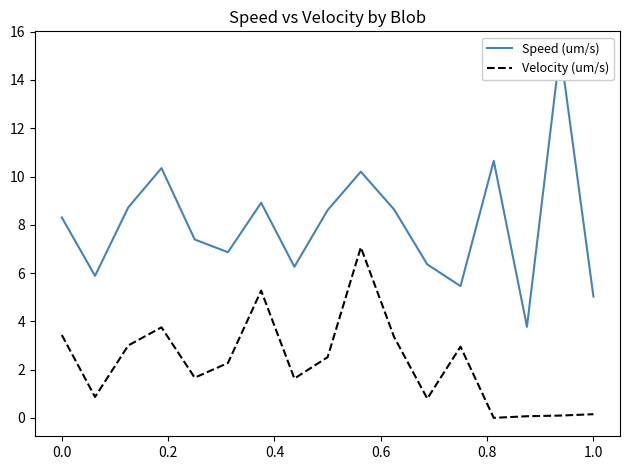

What is the difference between the maximum and second lowest values in the Speed (um/s) series?

10.2